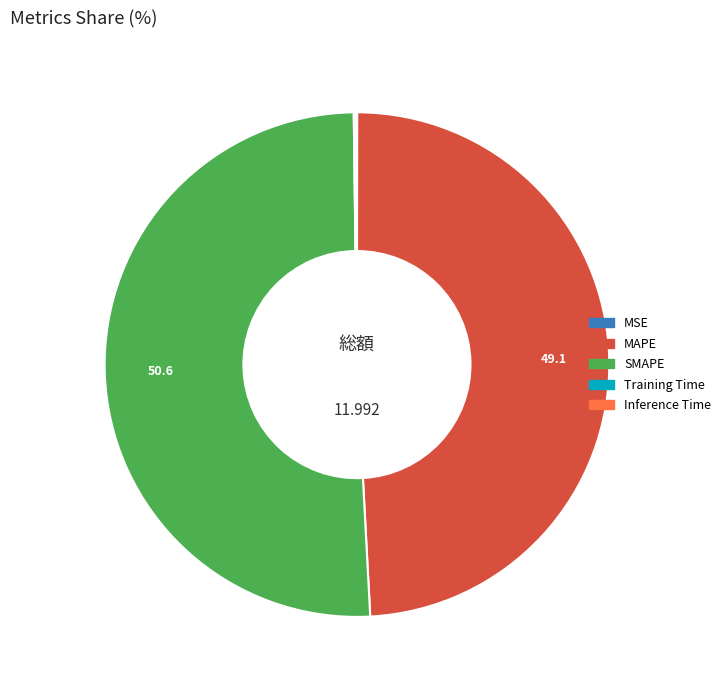

What is the largest slice in the pie chart?

SMAPE